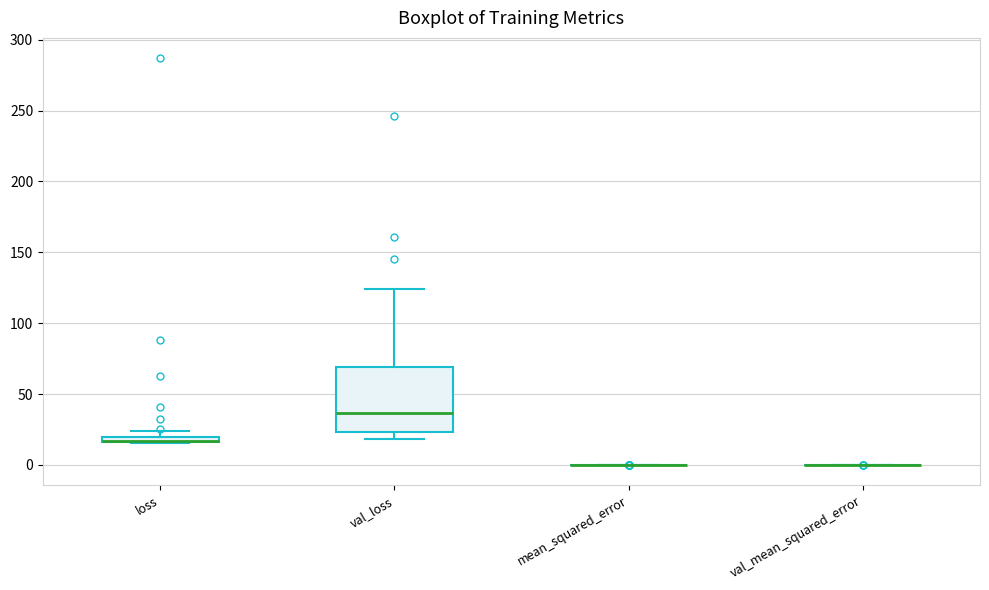

Comparing the boxes themselves (not the whiskers), which one is the tallest?

val_loss